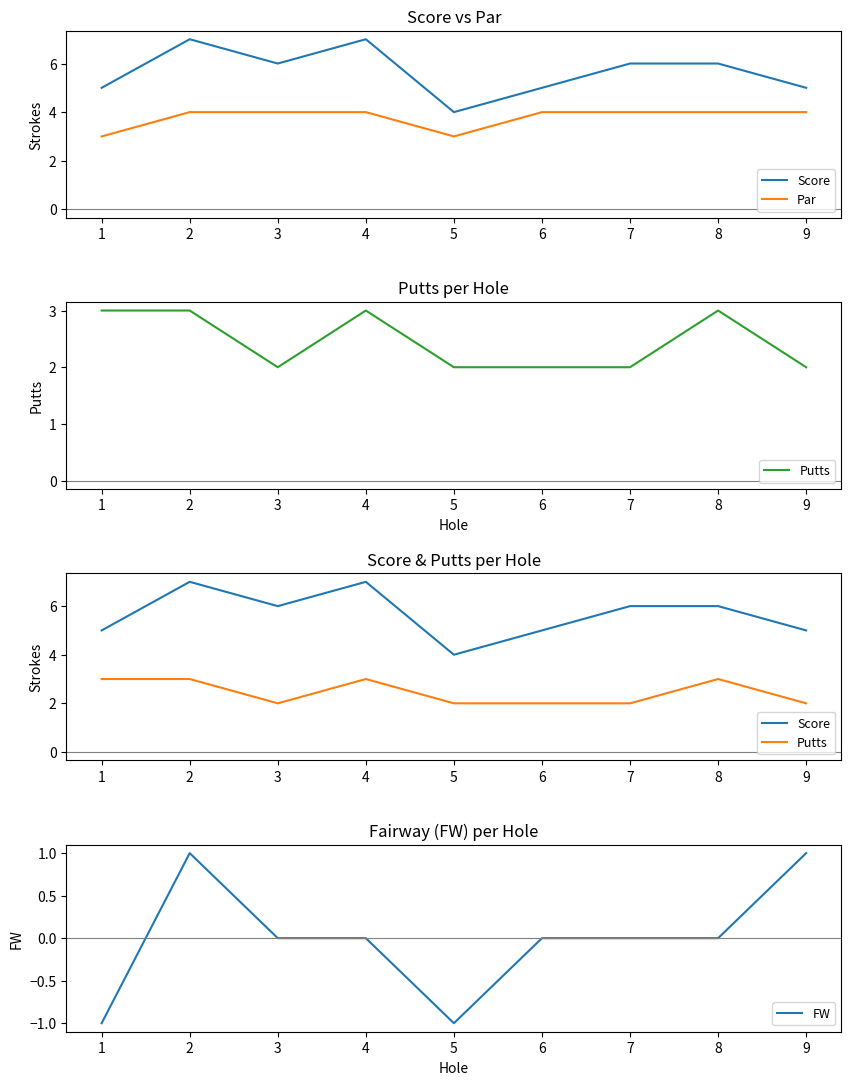

What is the minimum value for FW?

-1